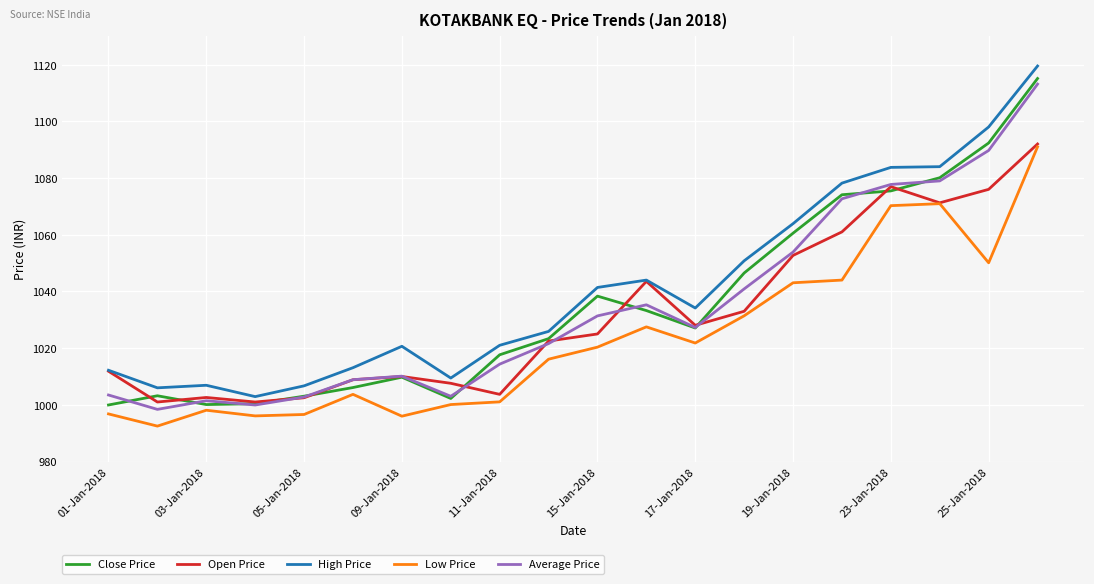

What is the lowest value of the High Price series?

1002.9